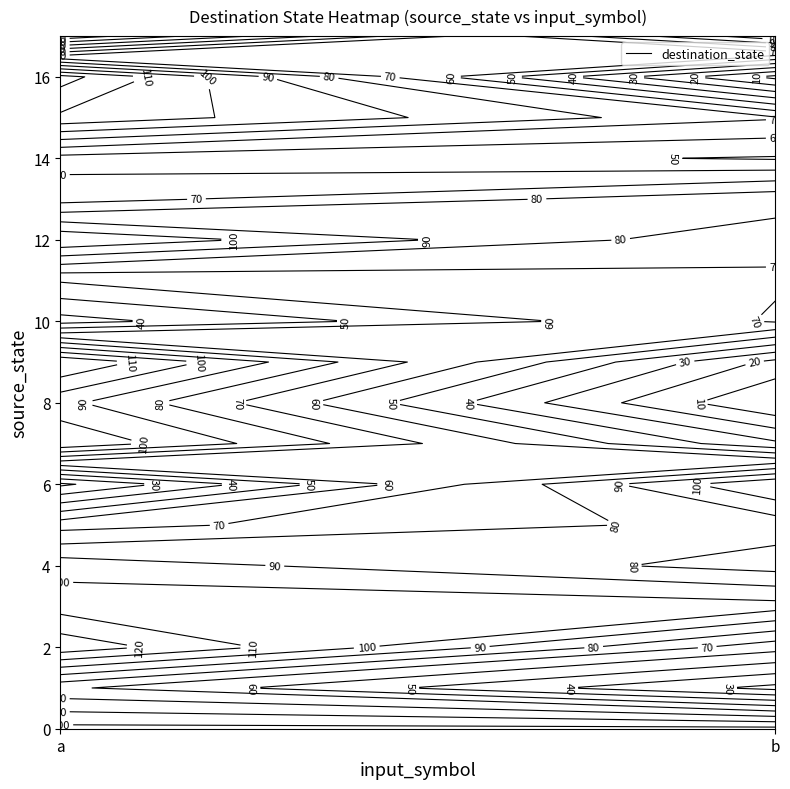

Is it true that 10 equals 47 at a?

False